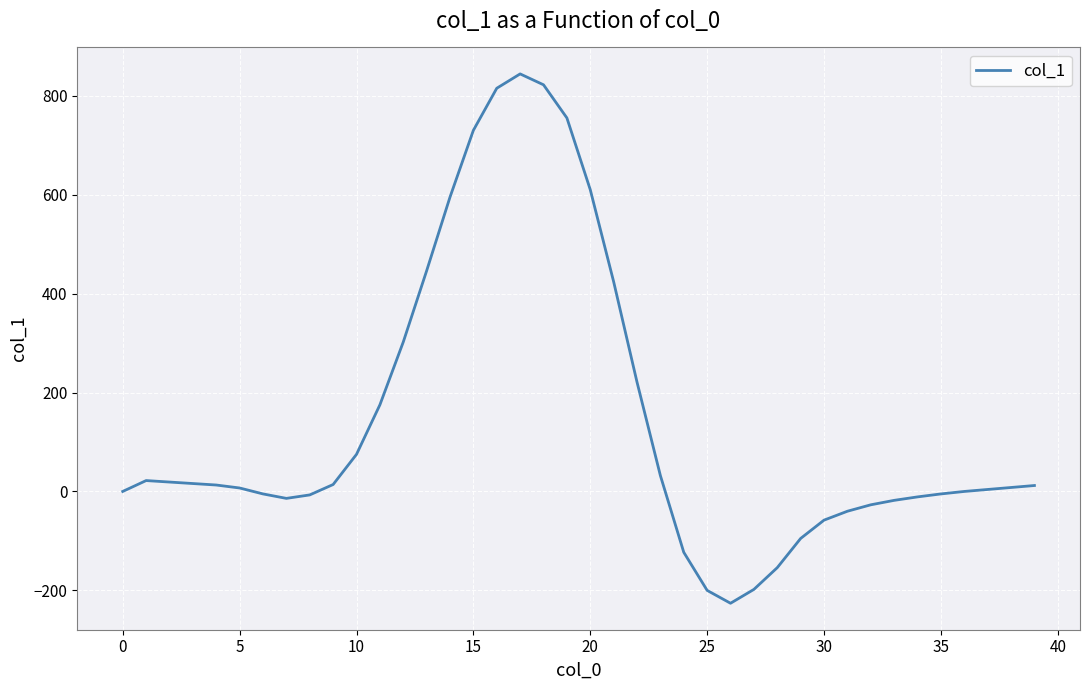

How many lines are shown in the chart?

1